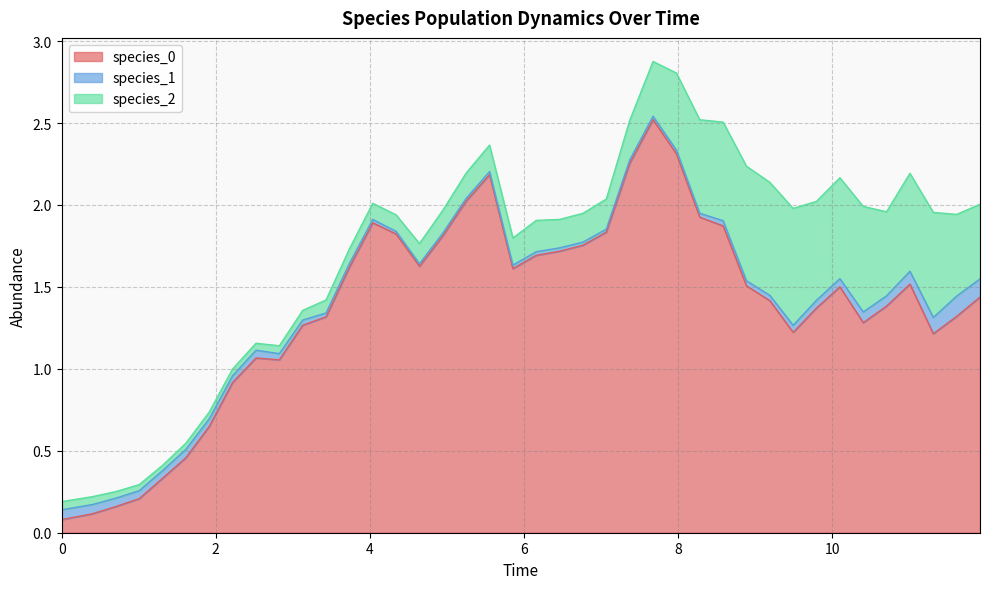

What is the highest value of the species_0 series?

2.5